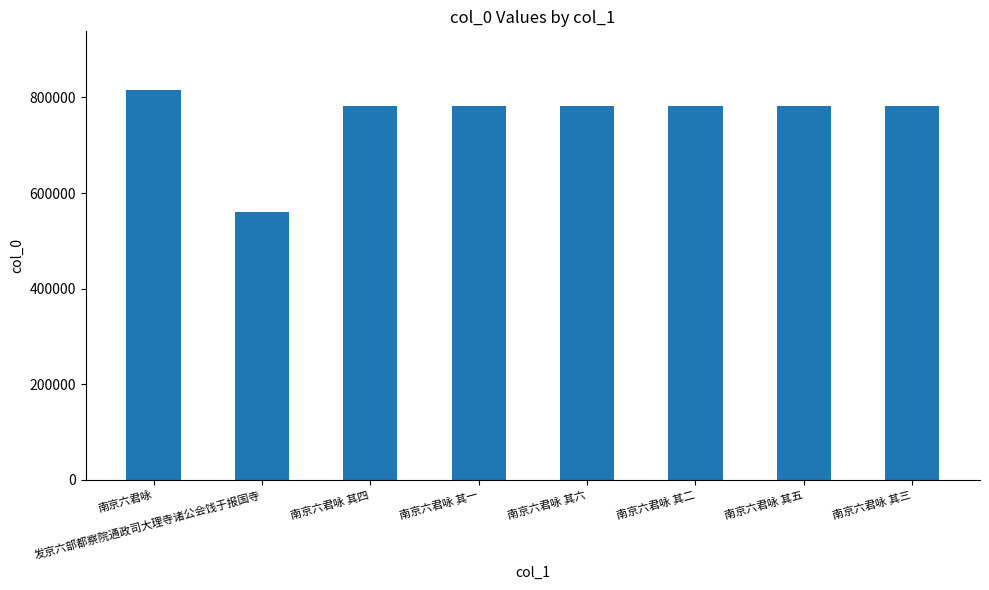

What position from the left is 发京六部都察院通政司大理寺诸公会饯于报国寺?

2